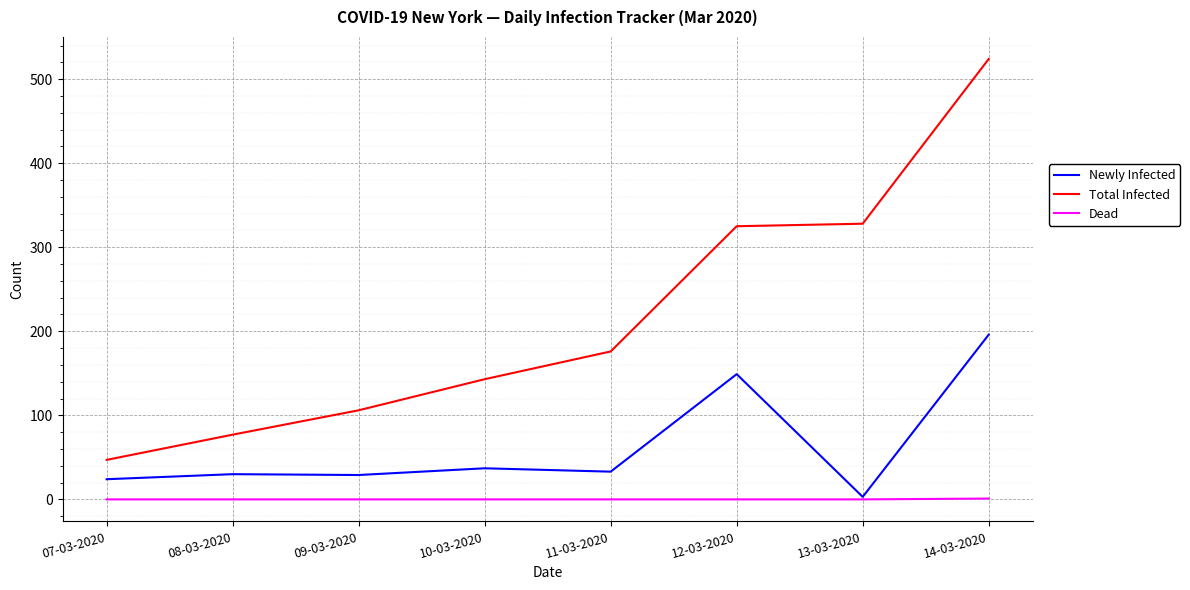

Between 09-03-2020 and 11-03-2020, which series saw the biggest shift?

Total Infected